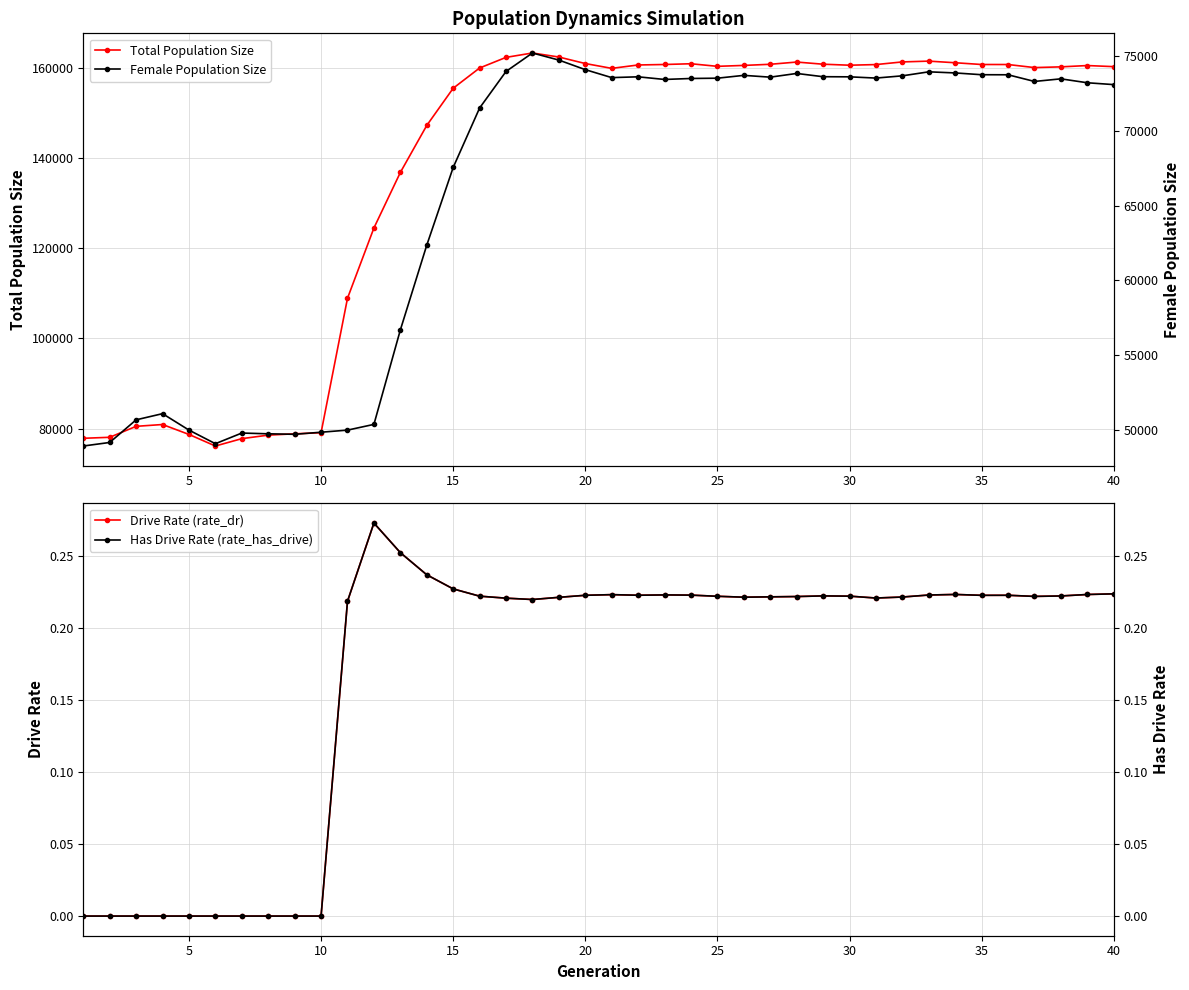

How many data points does each series have?

40